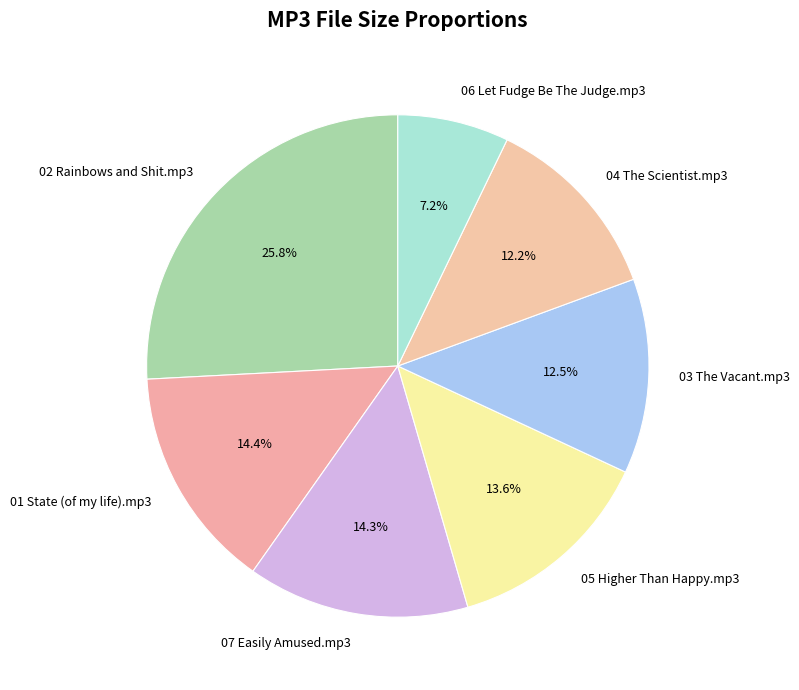

How many slices are in this pie chart?

7